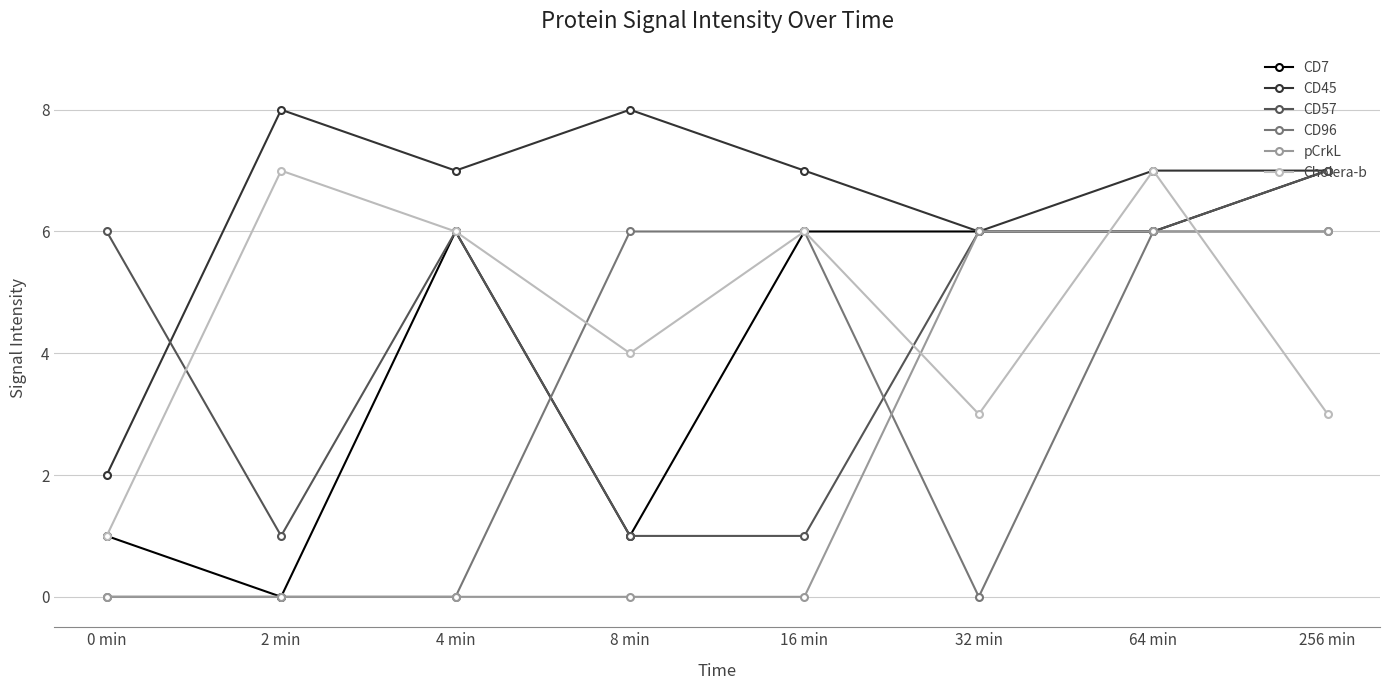

Reading left to right, transcribe all the data shown in this chart.

CD7: 1	0	6	1	6	6	6	7
CD45: 2	8	7	8	7	6	7	7
CD57: 6	1	6	1	1	6	6	7
CD96: 0	0	0	6	6	0	6	6
pCrkL: 0	0	0	0	0	6	6	6
Cholera-b: 1	7	6	4	6	3	7	3